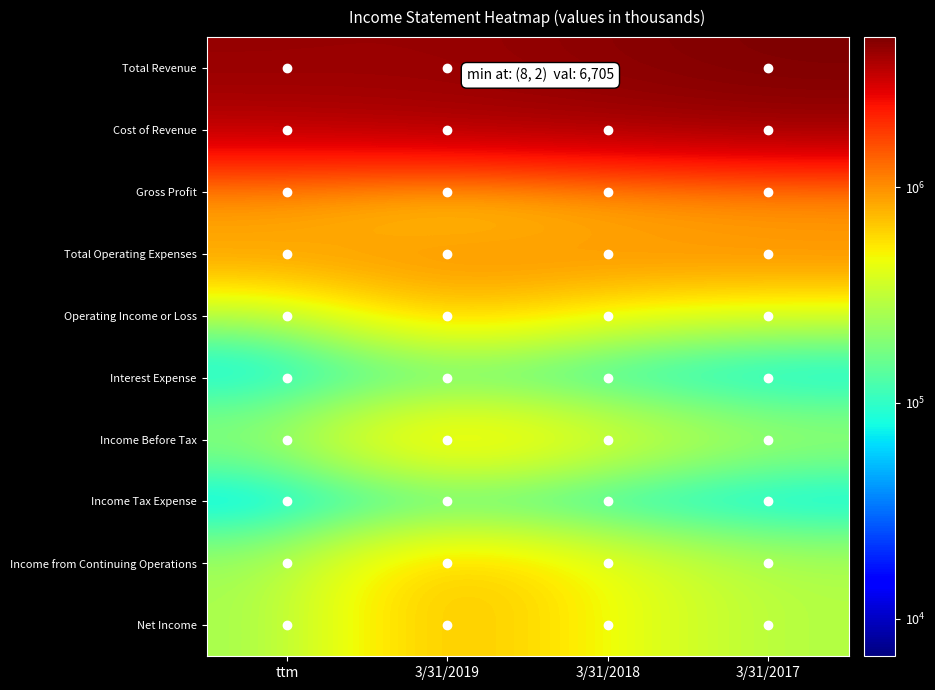

At how many categories does at least one series exceed 1115187?

4